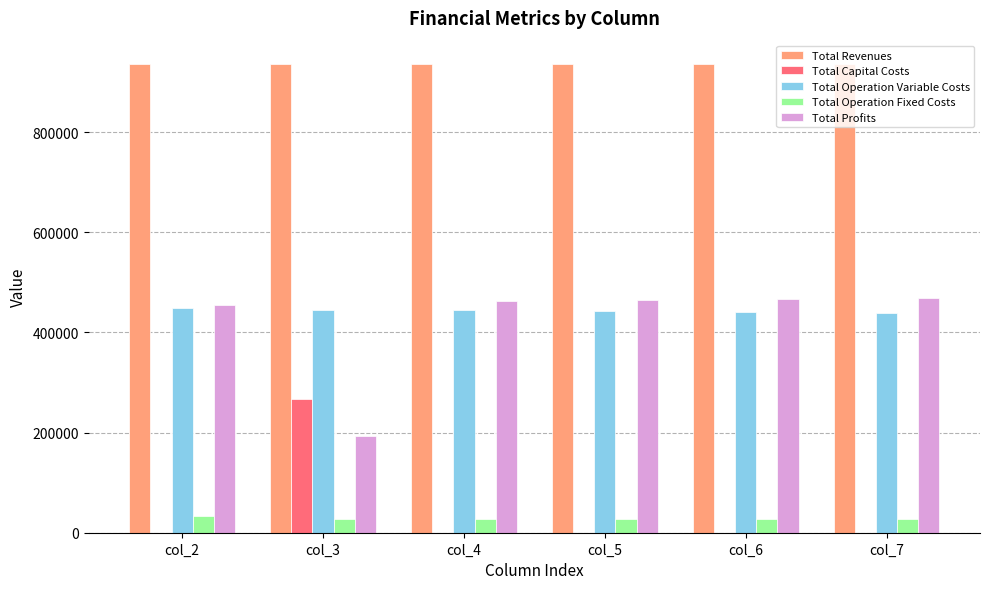

The value of Total Revenues at col_5 is 935168.6. True or false?

True